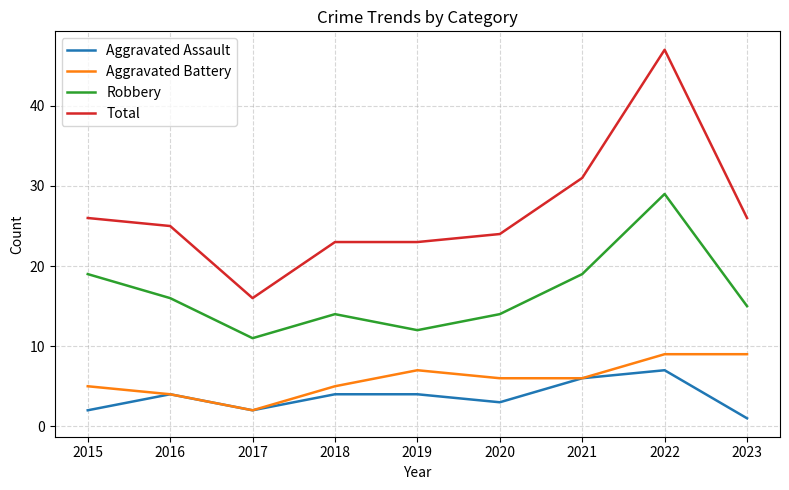

True or false: Total and Robbery cross at least once.

False